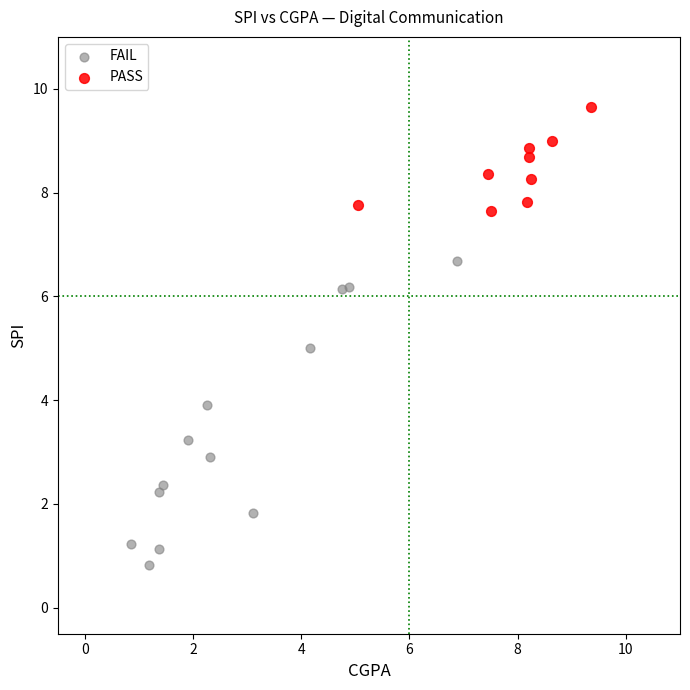

Which series reaches the minimum Y coordinate?

FAIL